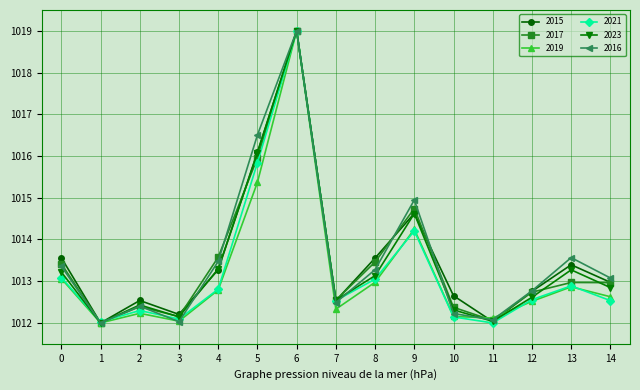

What is the value of the 2023 point at the 12th from the left?

1012.0